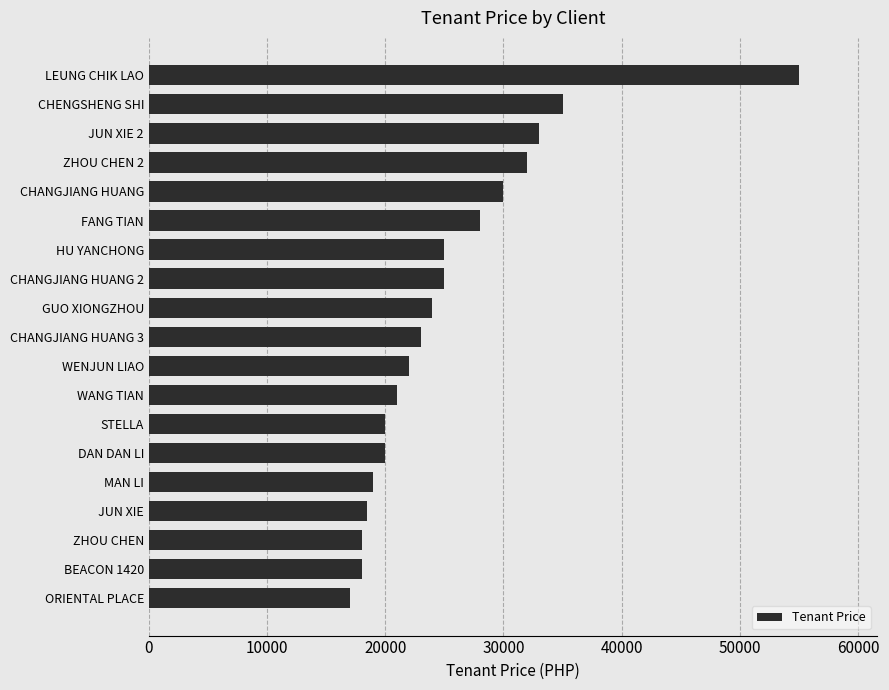

How many bars are there in total?

19